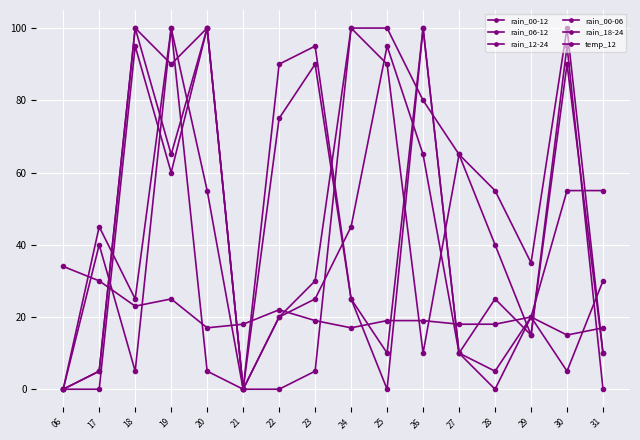

Which series changed the most between 19 and 30?

rain_18-24